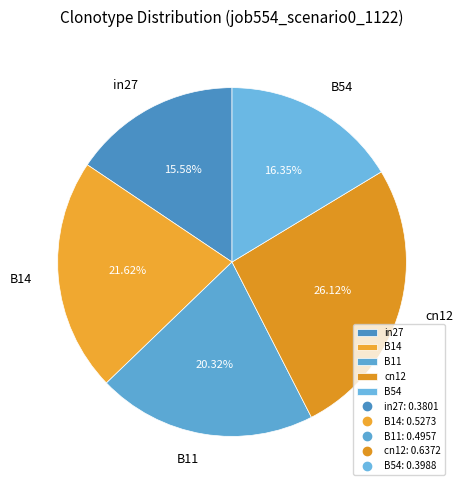

Which has a higher value, B14 or B11?

B14